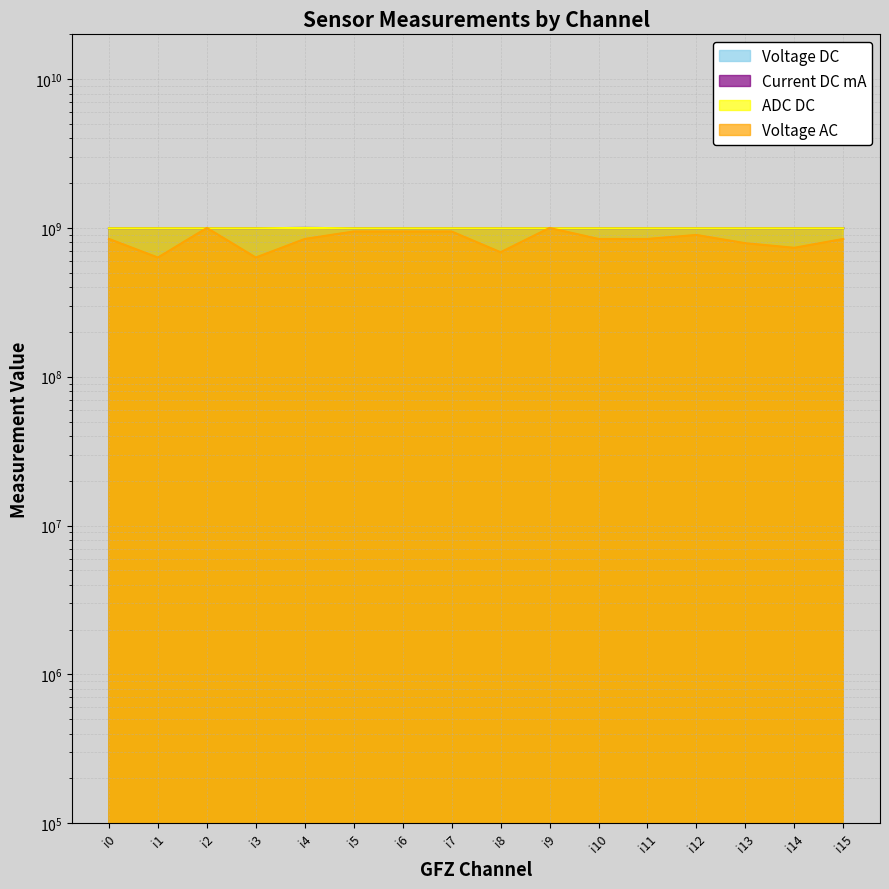

Reading right to left, what are all the values shown in this chart?

Voltage DC: i15=995348837.2	i14=995348837.2	i13=995348837.2	i12=995348837.2	i11=995348837.2	i10=995348837.2	i9=995348837.2	i8=995348837.2	i7=995348837.2	i6=995348837.2	i5=995348837.2	i4=1000000000.0	i3=995348837.2	i2=995348837.2	i1=995348837.2	i0=995348837.2
Current DC mA: i15=995670995.7	i14=995670995.7	i13=995670995.7	i12=995670995.7	i11=995670995.7	i10=995670995.7	i9=995670995.7	i8=995670995.7	i7=995670995.7	i6=995670995.7	i5=995670995.7	i4=1000000000.0	i3=995670995.7	i2=995670995.7	i1=995670995.7	i0=995670995.7
ADC DC: i15=995926680.2	i14=995926680.2	i13=995926680.2	i12=995926680.2	i11=995926680.2	i10=995926680.2	i9=995926680.2	i8=995926680.2	i7=995926680.2	i6=995926680.2	i5=995926680.2	i4=1000000000.0	i3=995926680.2	i2=995926680.2	i1=995926680.2	i0=995926680.2
Voltage AC: i15=843137254.9	i14=735294117.6	i13=789215686.3	i12=897058823.5	i11=843137254.9	i10=843137254.9	i9=1000000000.0	i8=686274509.8	i7=946078431.4	i6=946078431.4	i5=946078431.4	i4=843137254.9	i3=632352941.2	i2=1000000000.0	i1=632352941.2	i0=843137254.9